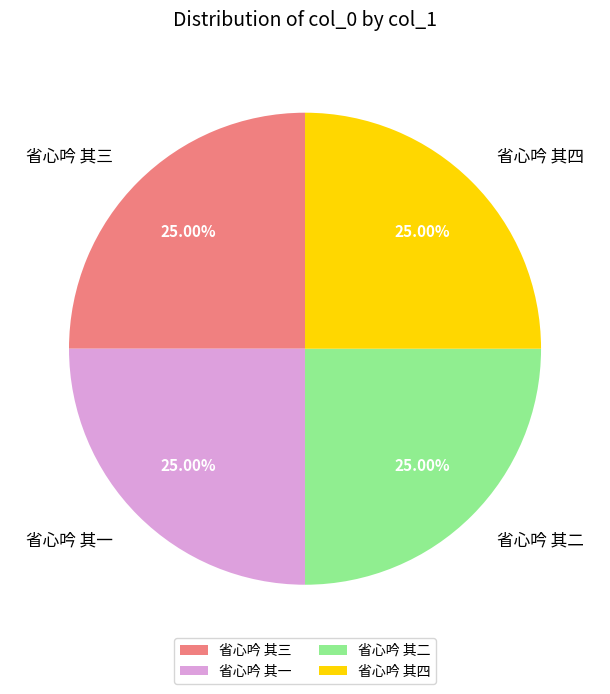

The 省心吟 其四 slice represents 25% of the pie. True or false?

True